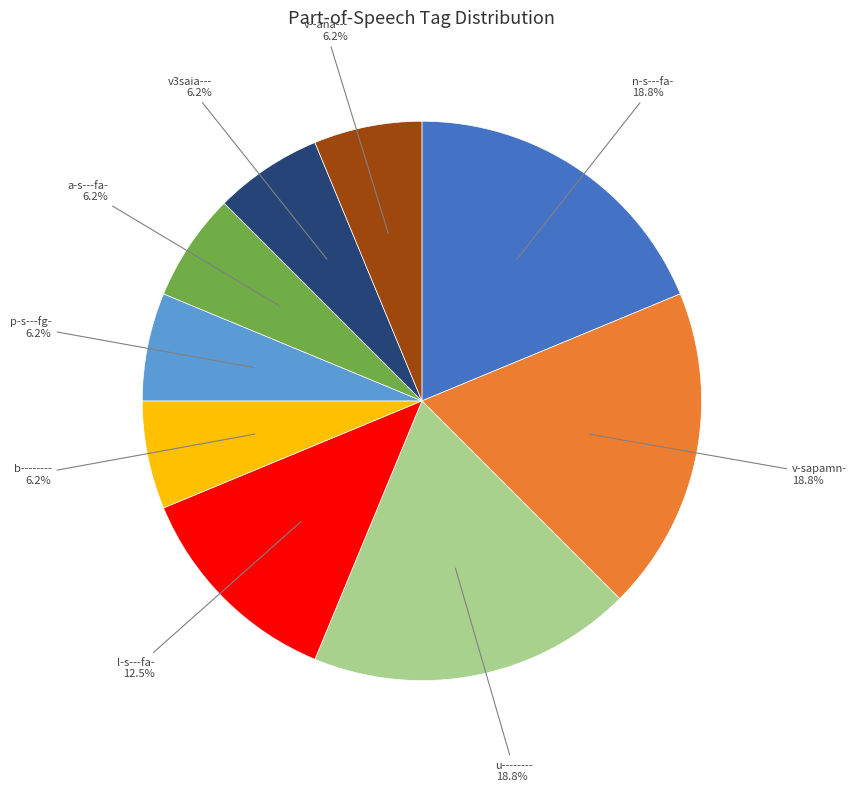

How many segments does this pie chart have?

9